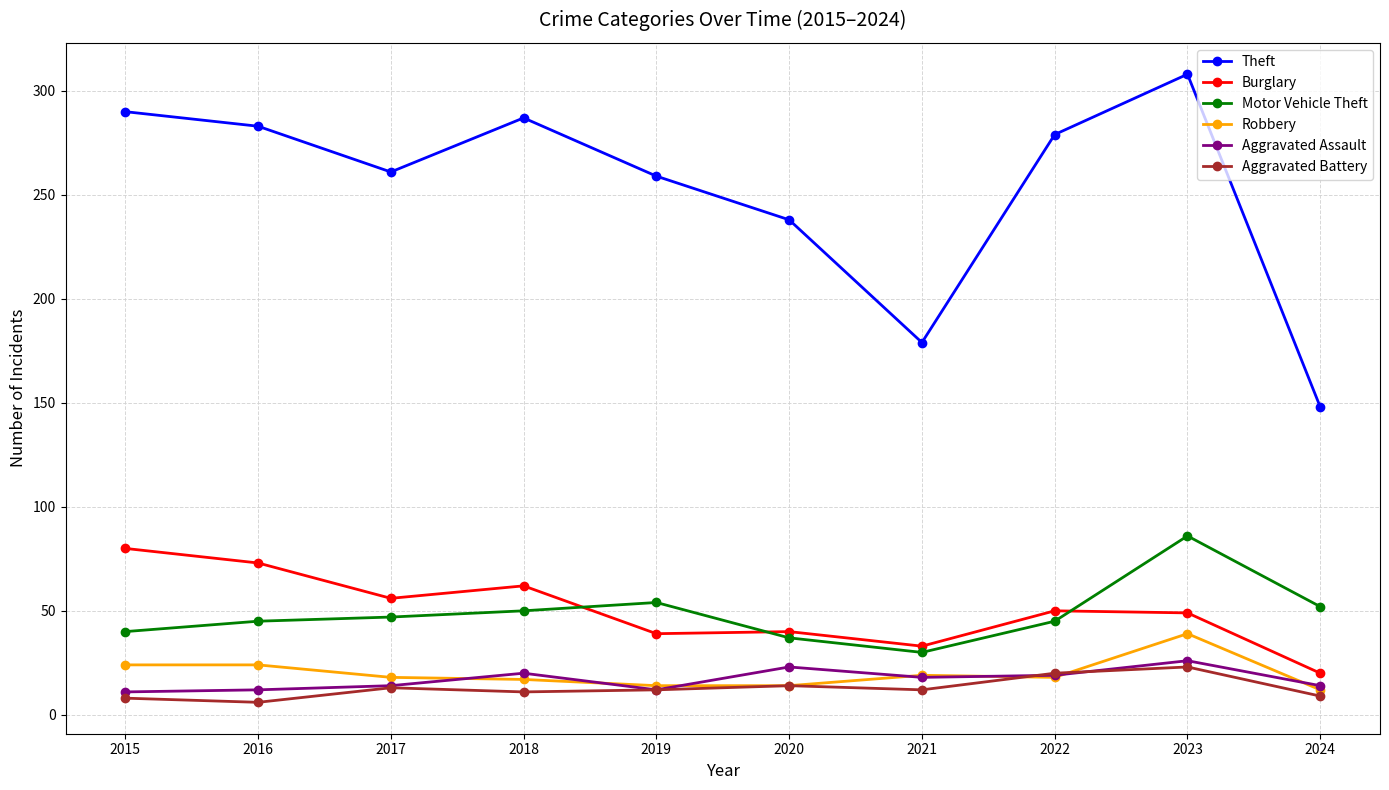

Which series ends up on top after the final intersection of Aggravated Assault and Aggravated Battery?

Aggravated Assault